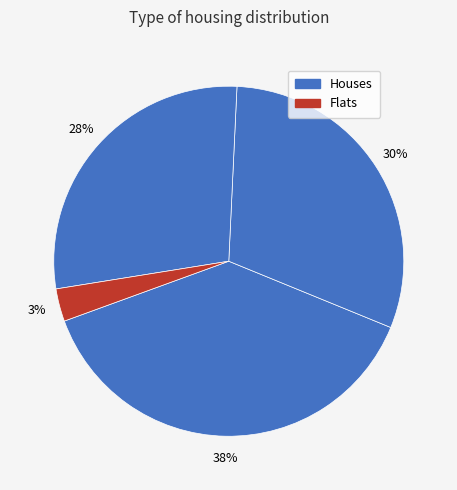

How many slices are in this pie chart?

4